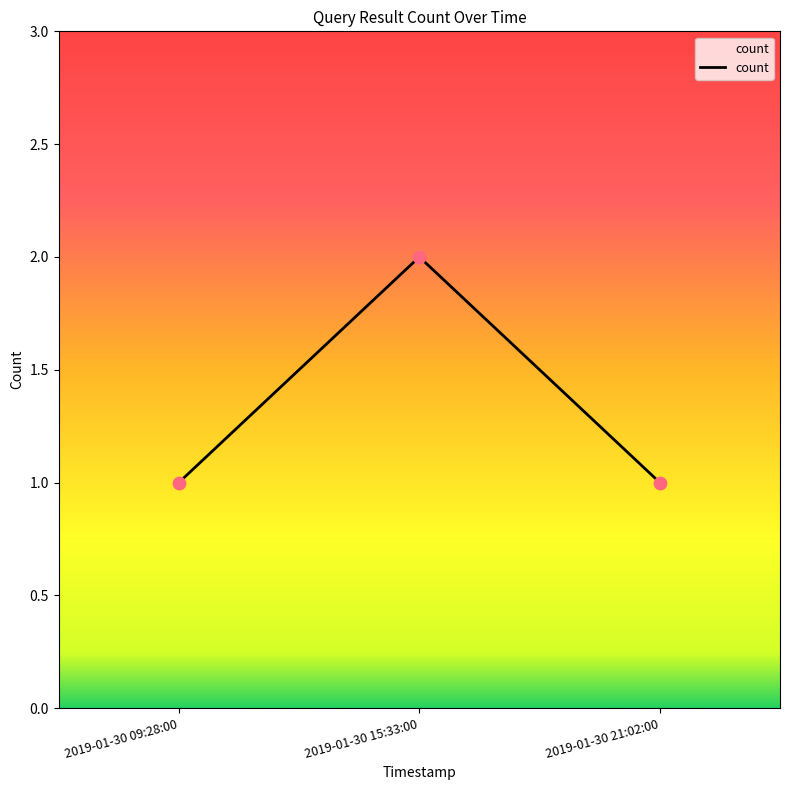

What is the ratio of the value at 2019-01-30 15:33:00 to the value at 2019-01-30 21:02:00?

2.0